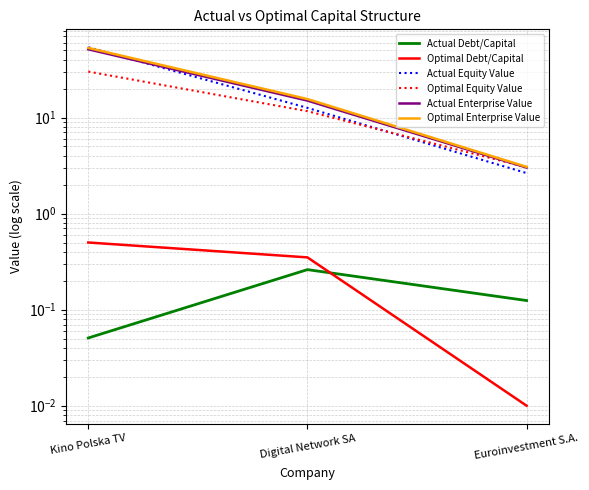

What is the greatest value displayed?

53.9